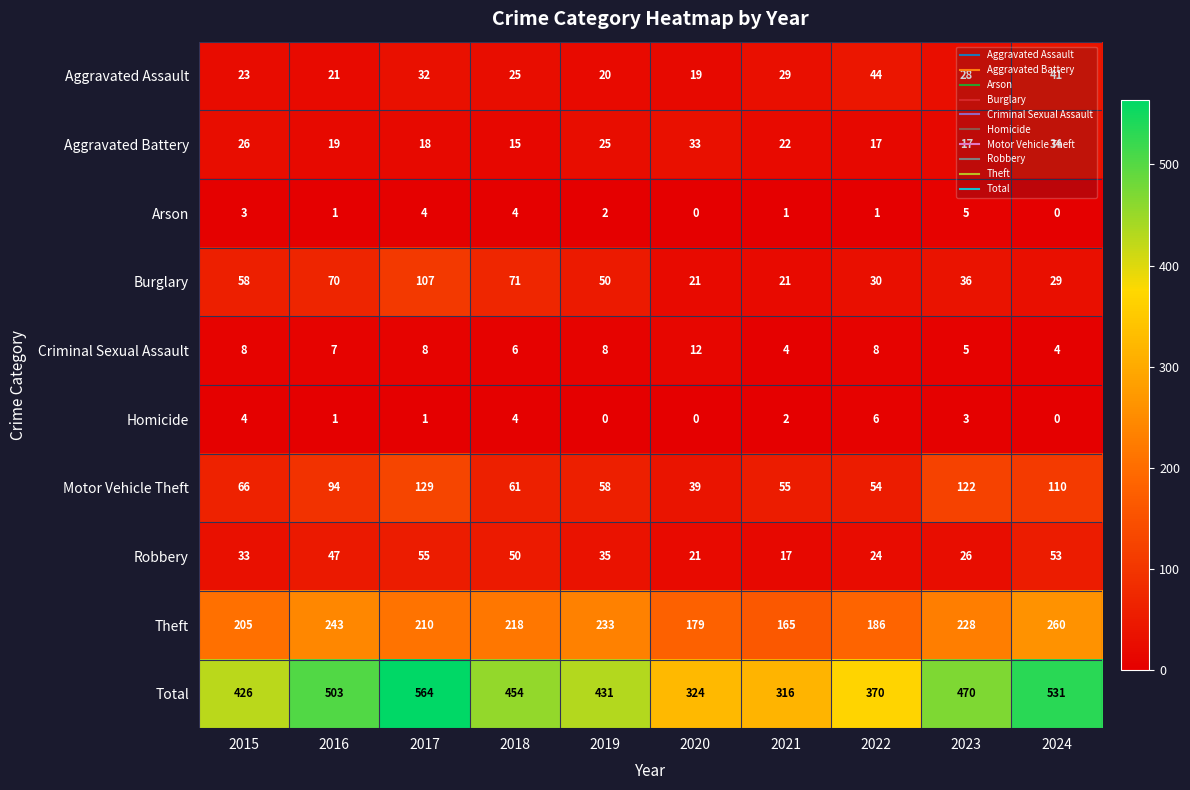

What is the maximum value for Homicide?

6